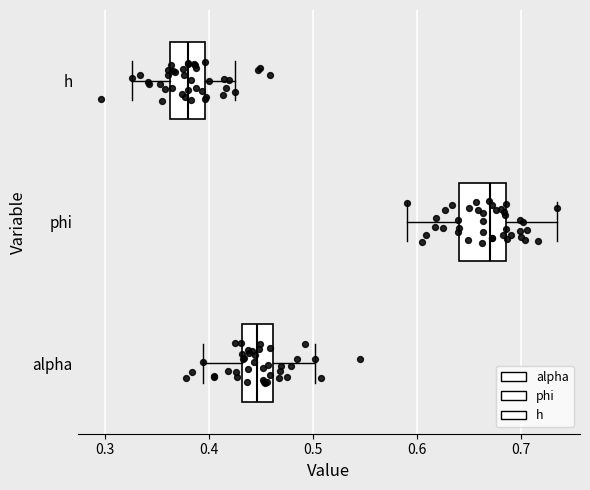

Which box's median line is the furthest to the left?

h